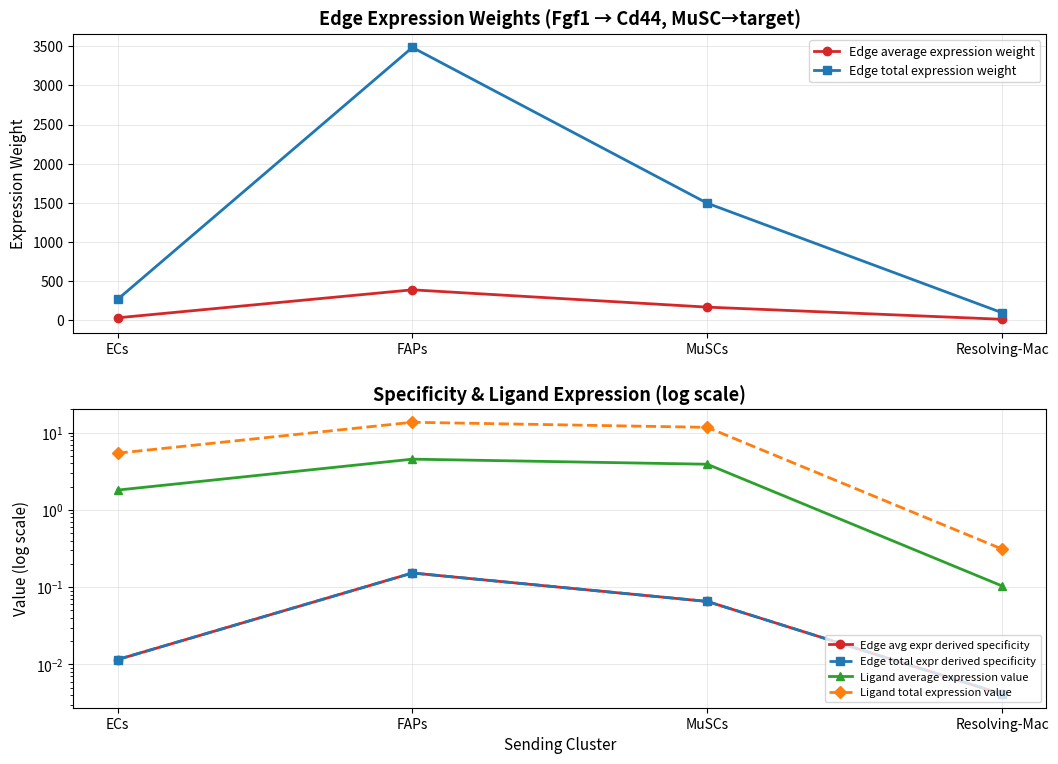

What is the difference between the second highest and second lowest values in the Edge avg expr derived specificity series?

0.1